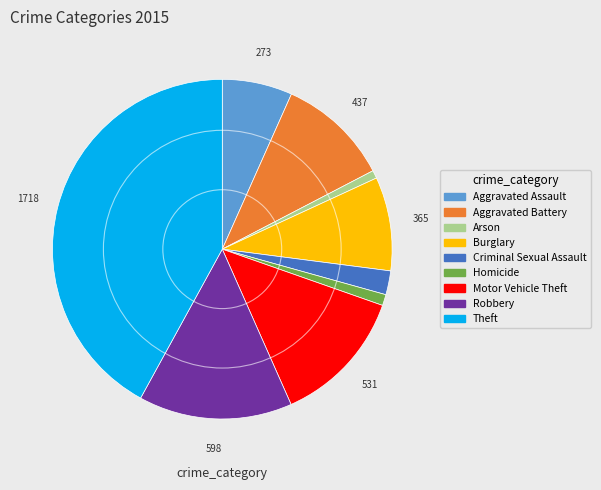

What is the ratio of the value at Robbery to the value at Arson?

19.3